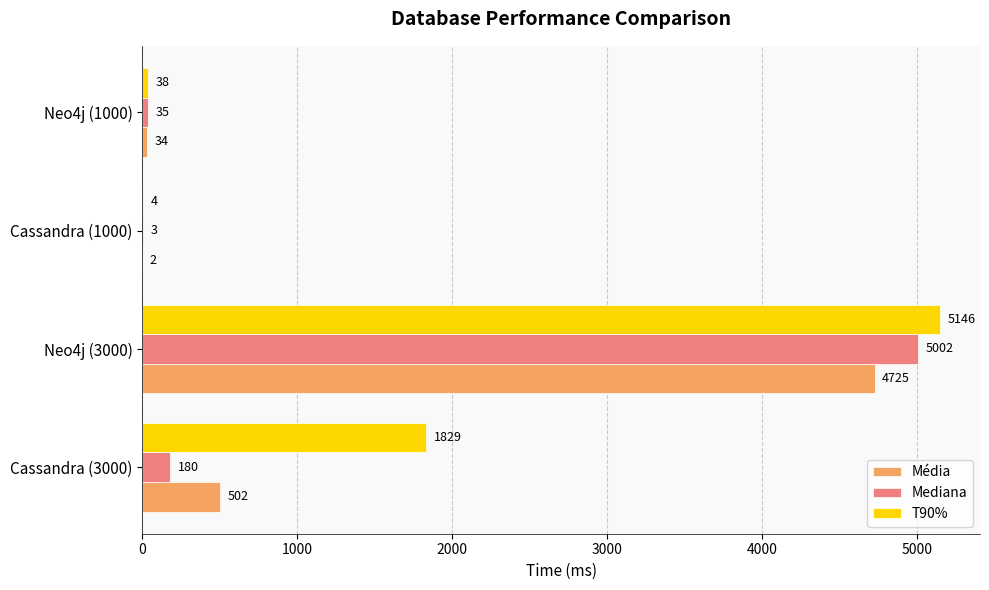

Which series changed the most between Cassandra (1000) and Neo4j (1000)?

T90%